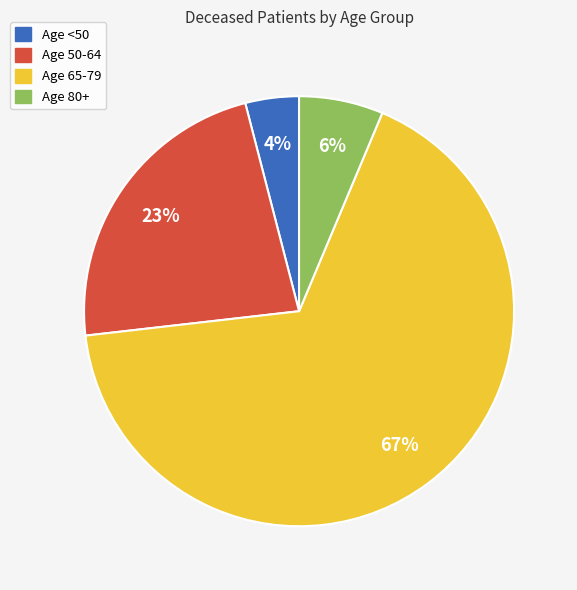

Count the number of slices in the pie.

4